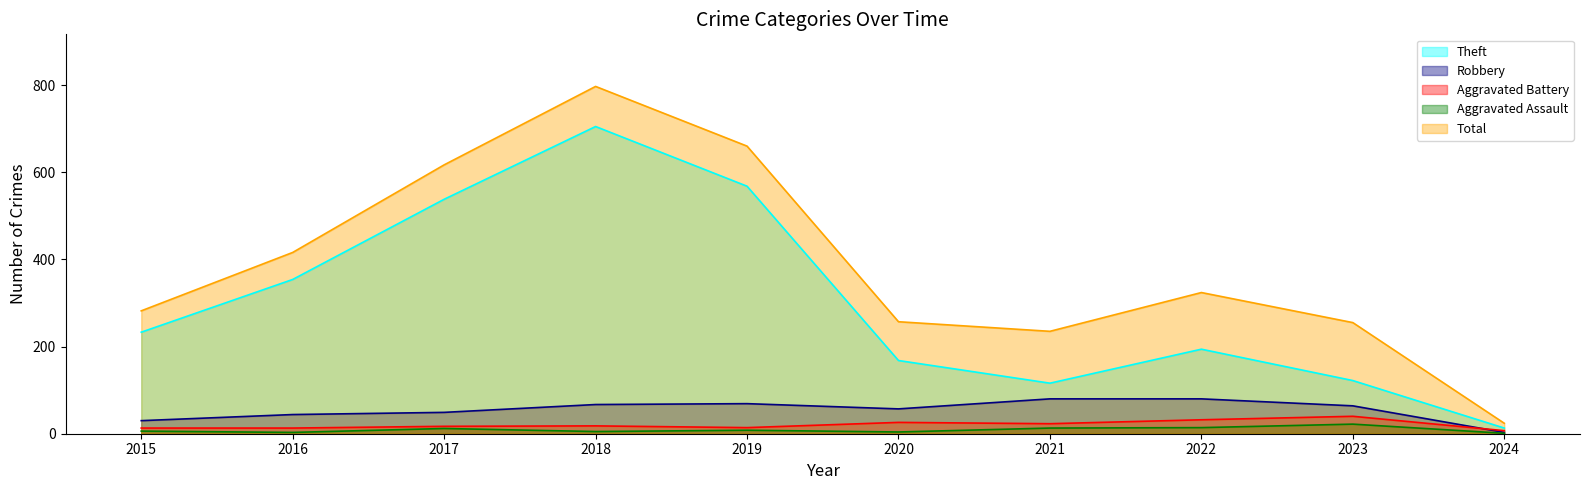

What is the approximate value of Robbery at 2021, to the nearest 10?

80